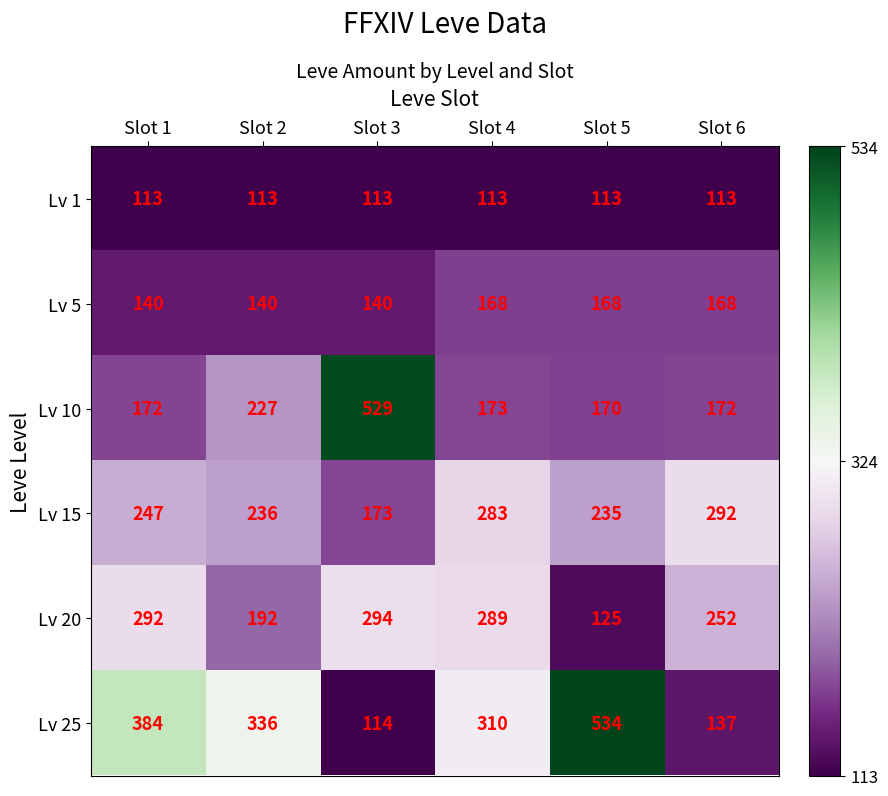

What is the average value of the Lv 20 series?

241